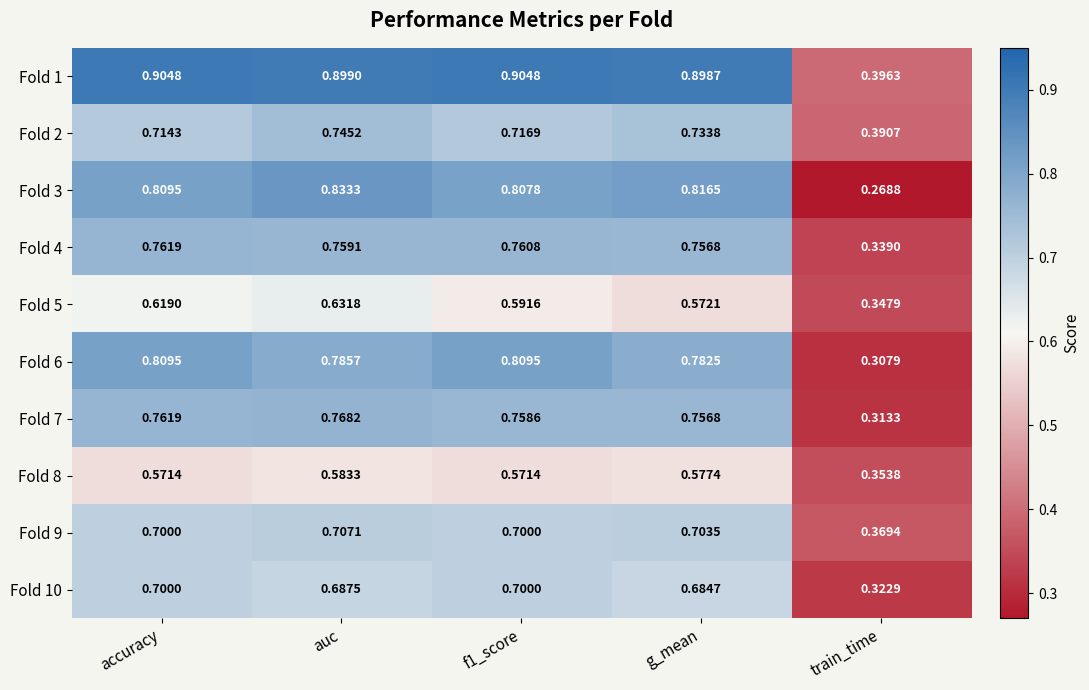

Is the value of Fold 5 at train_time greater than the value of Fold 3 at accuracy?

No